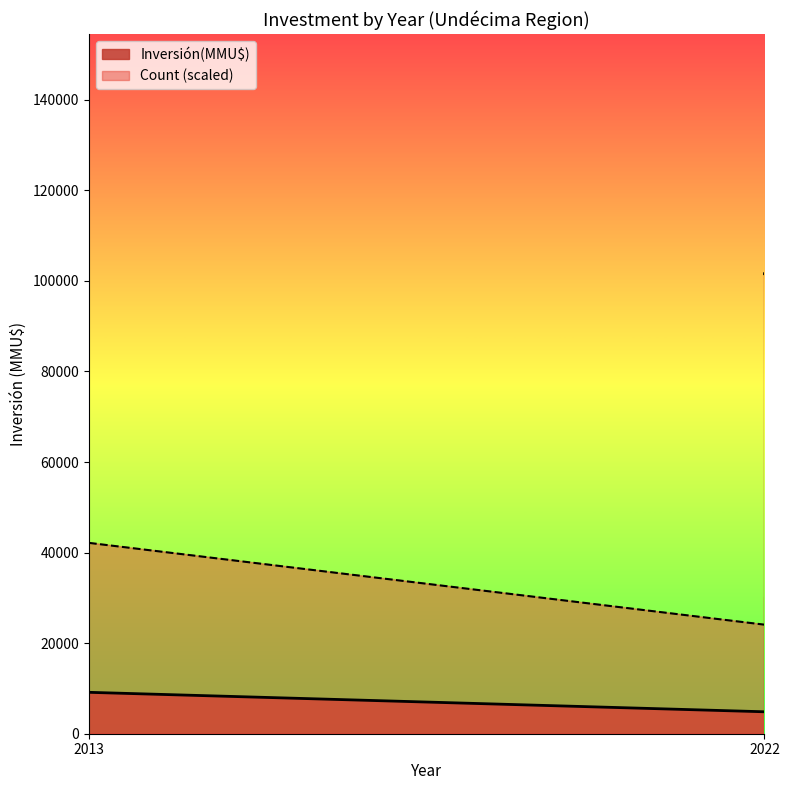

True or false: Count and Inversión(MMU$) cross at least once.

False